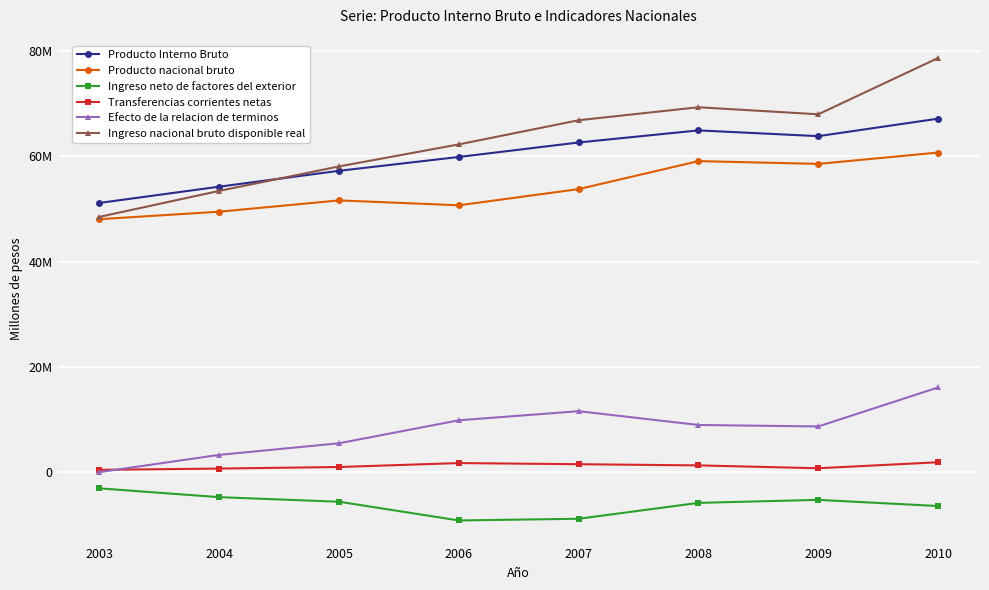

How many interior local valleys does the Ingreso nacional bruto disponible real series have?

1